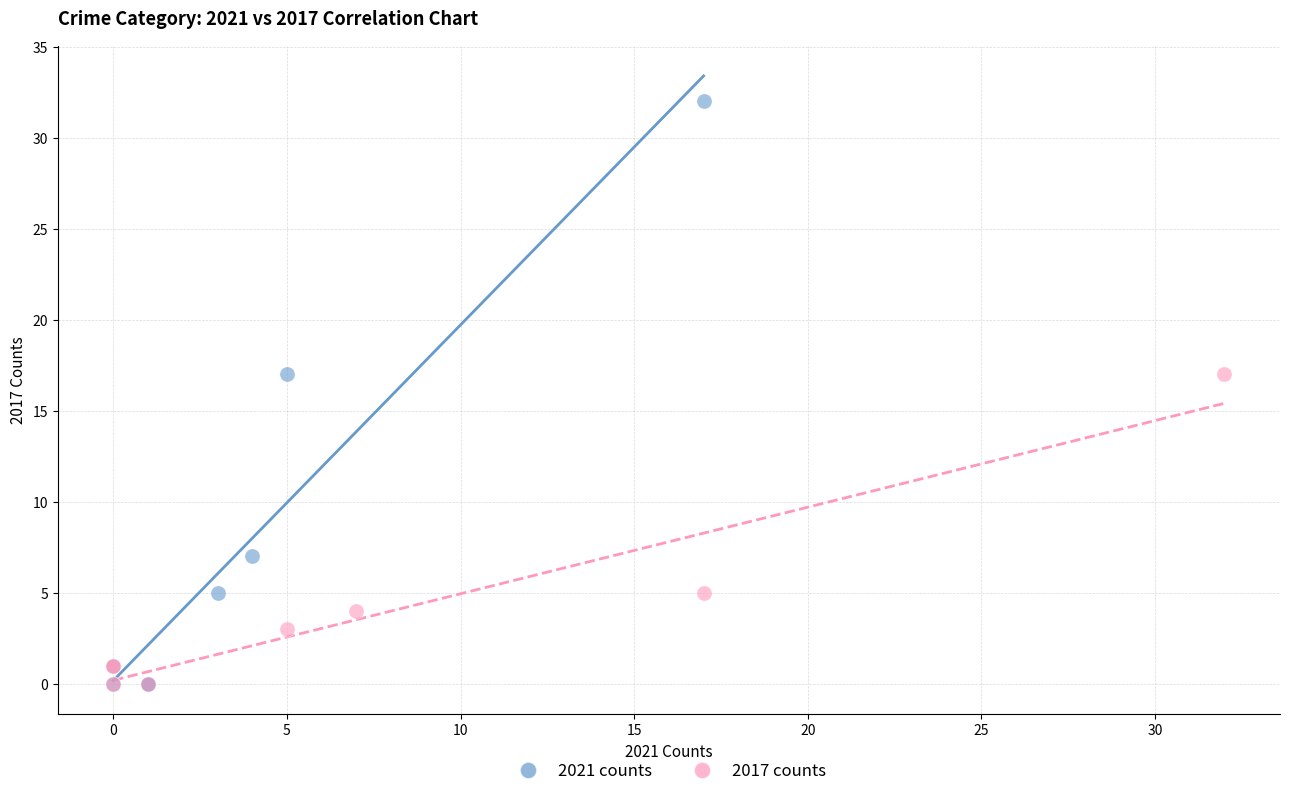

Which series has the largest Y range (max minus min)?

2021 counts